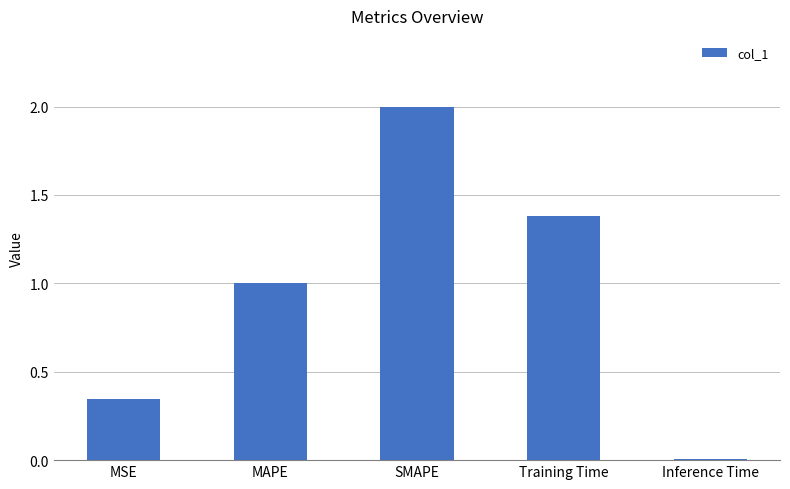

True or false: the data shows 2.0 at SMAPE.

True